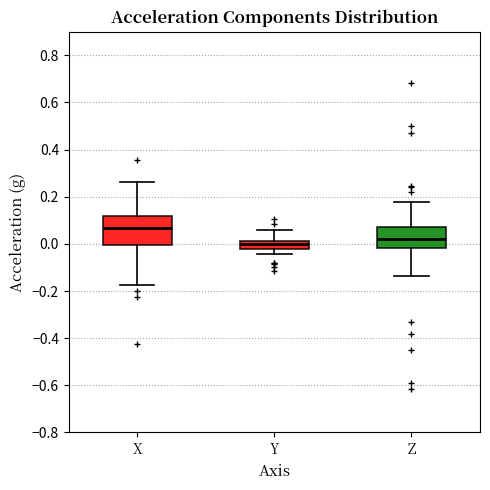

Reading left to right, read every box against the y-axis: the position of its median line, the range the box covers, and the ends of its whiskers. The values are not printed on the chart, so give them approximately, as read against the axis.

X: median 0.06, box 0.00 to 0.12, whiskers -0.18 to 0.26
Y: median 0.00, box -0.02 to 0.02, whiskers -0.04 to 0.06
Z: median 0.02, box -0.02 to 0.08, whiskers -0.14 to 0.18